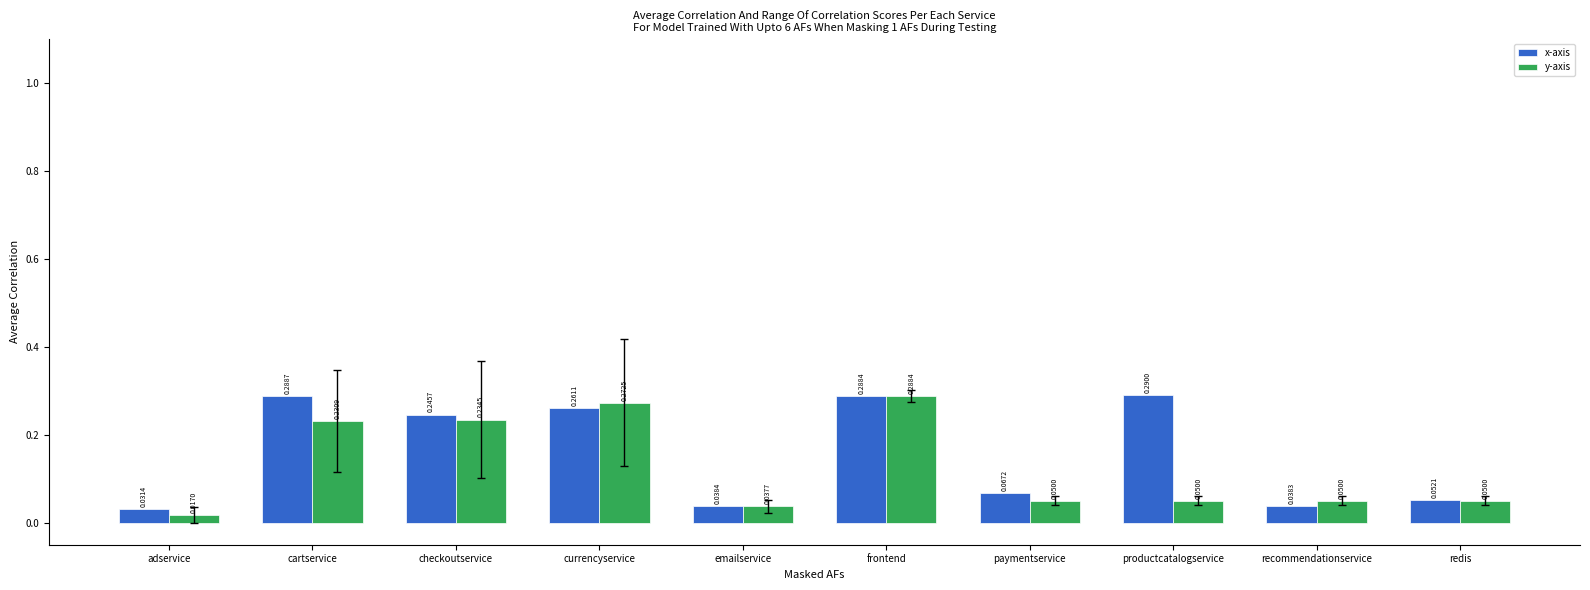

Between cartservice and checkoutservice, which series saw the biggest shift?

x-axis